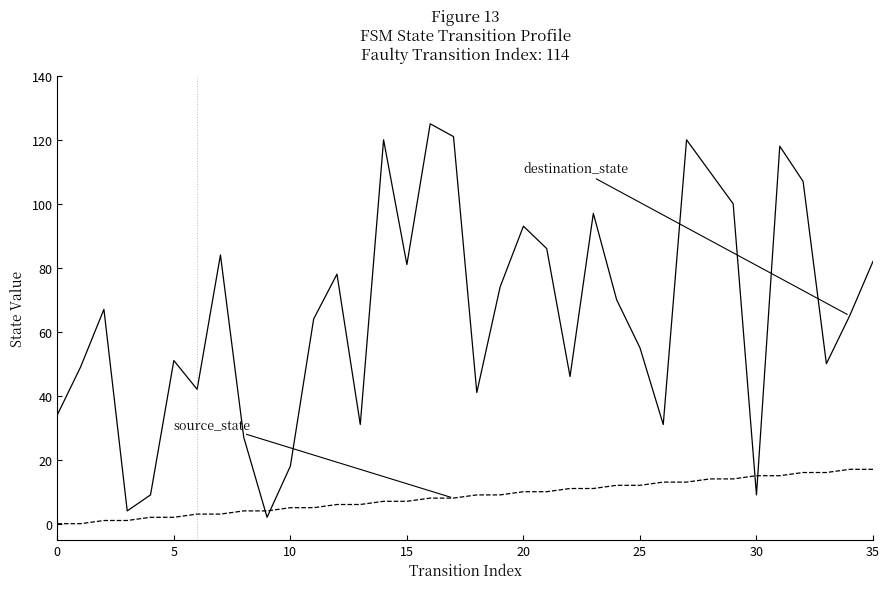

What is the greatest value displayed?

125